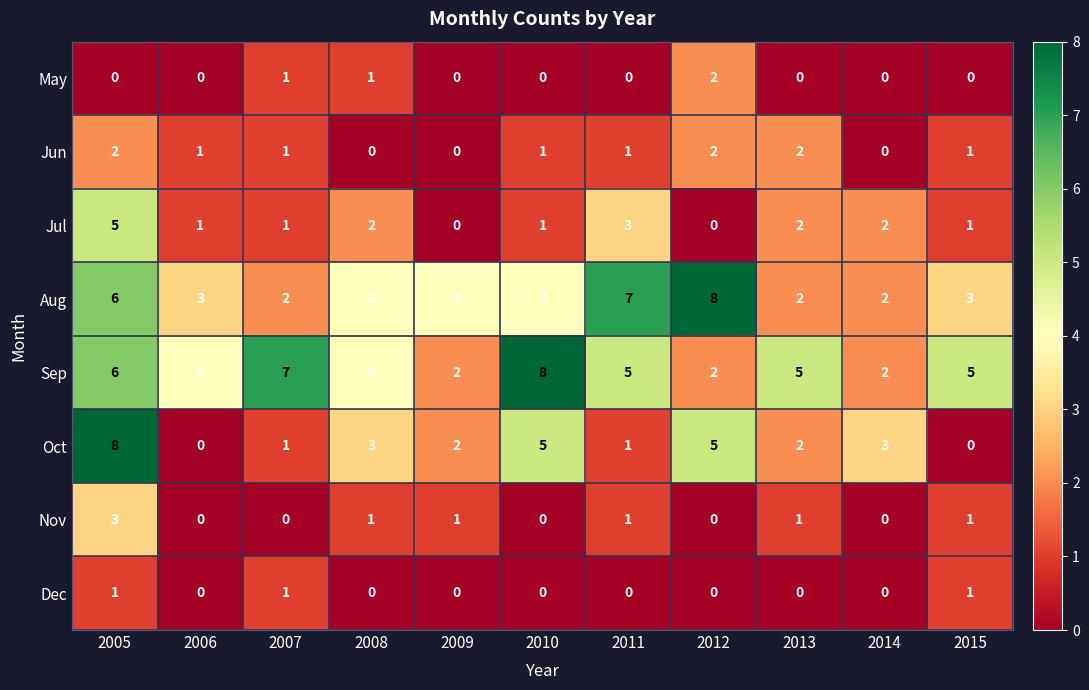

Count the Jul values in the range 1 to 2.

7